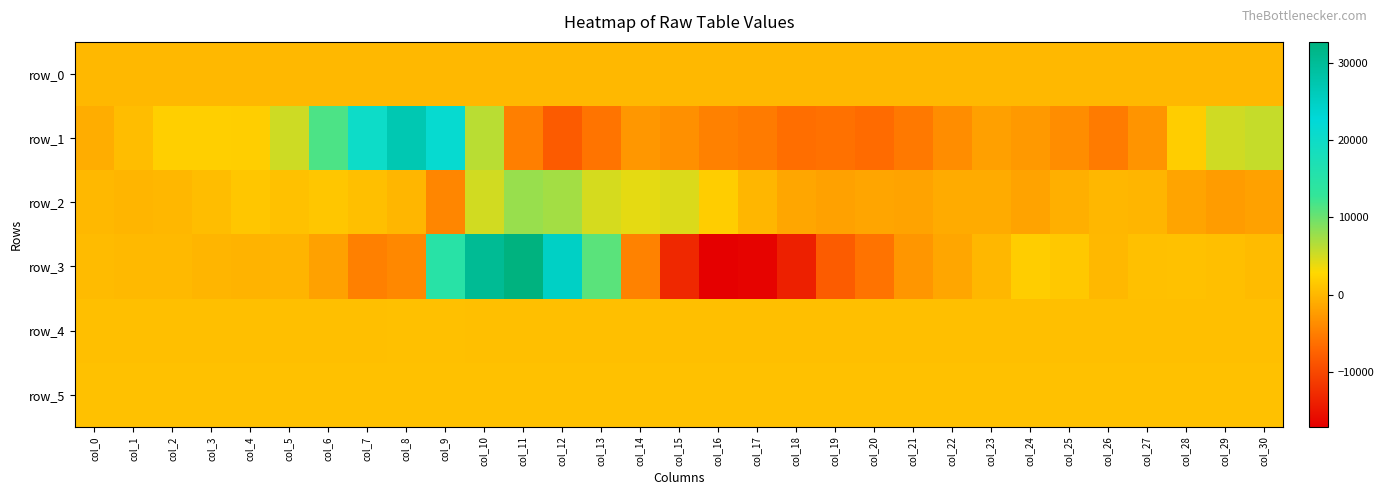

True or false: row_5 has a value of 879.0 at col_9.

True